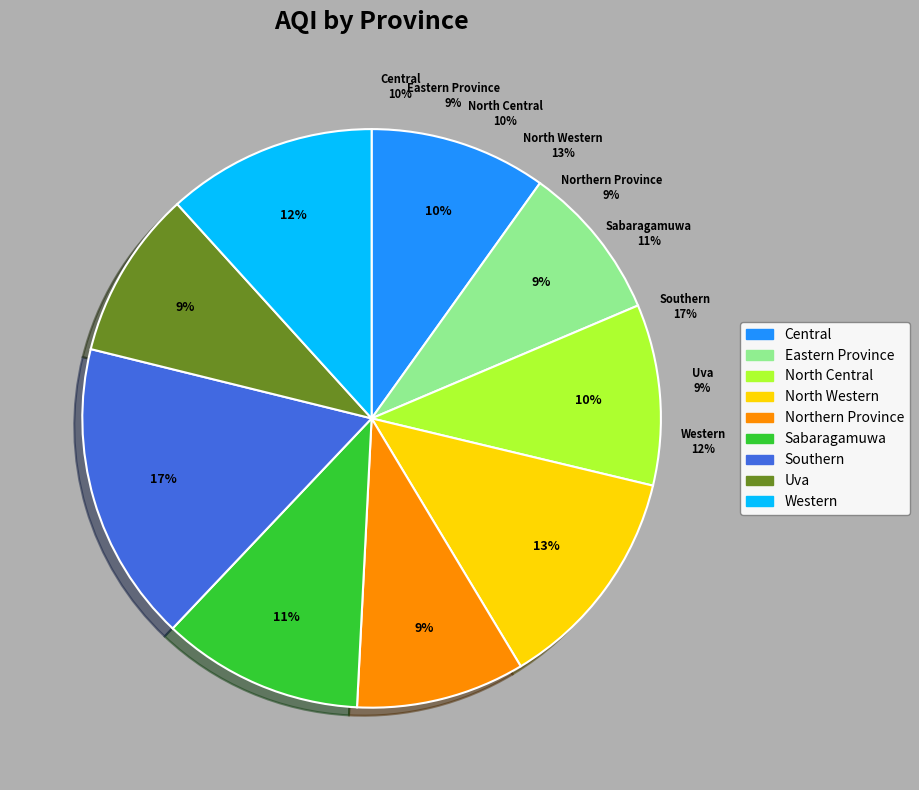

Combined, do North Central and Sabaragamuwa account for over 50%?

No